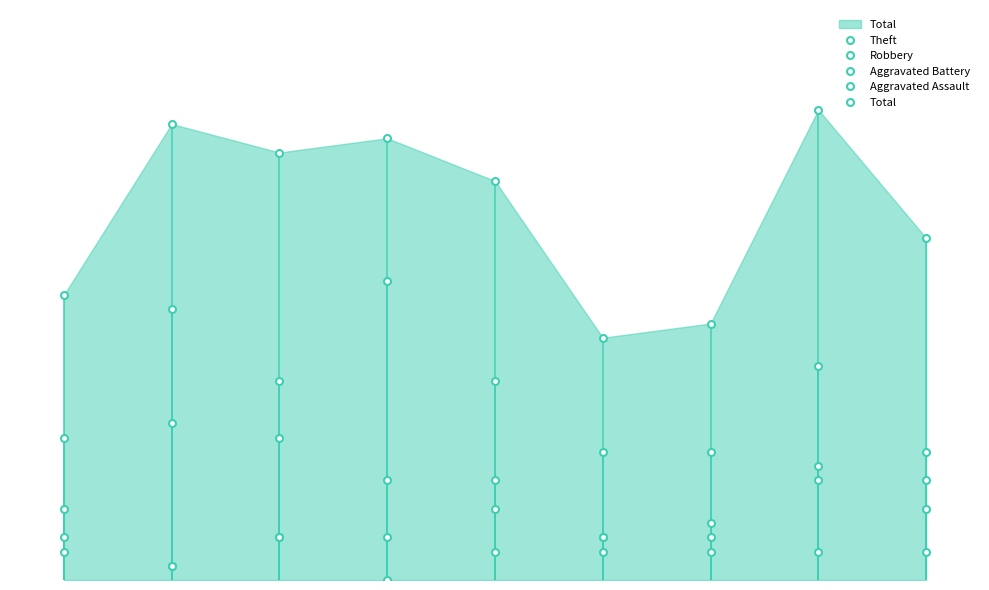

What is the difference between the maximum and second lowest values in the Aggravated Battery series?

5